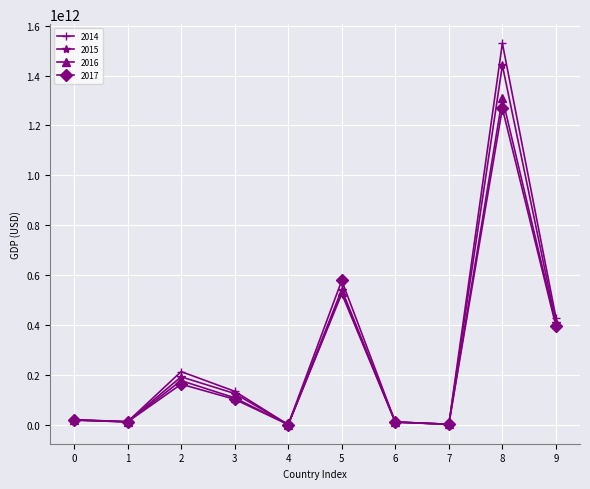

The value of 2014 at 5 is 280156295060. True or false?

False